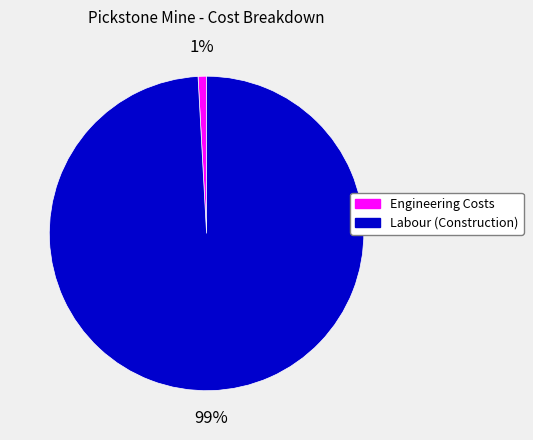

To the nearest percent, what is the average slice percentage?

50%